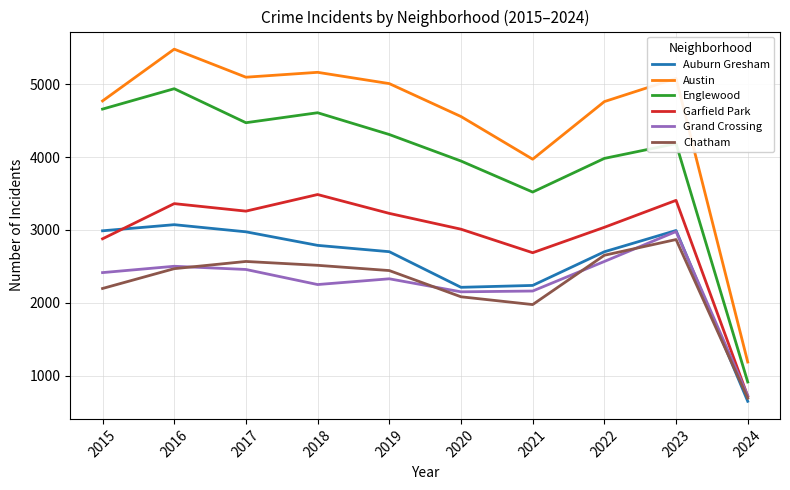

How many lines are shown in the chart?

6